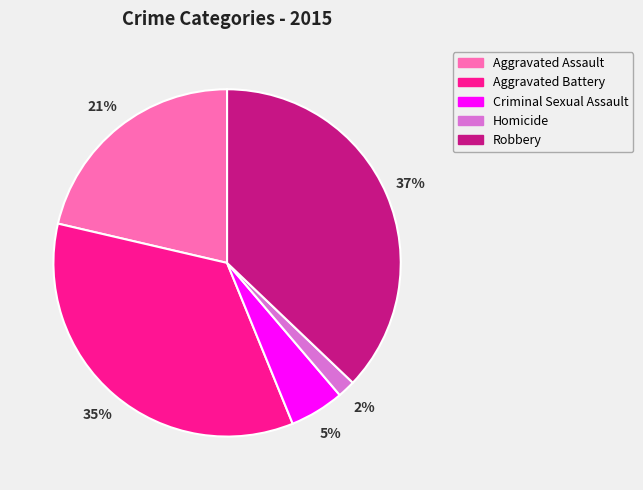

What is the largest slice in the pie chart?

Robbery